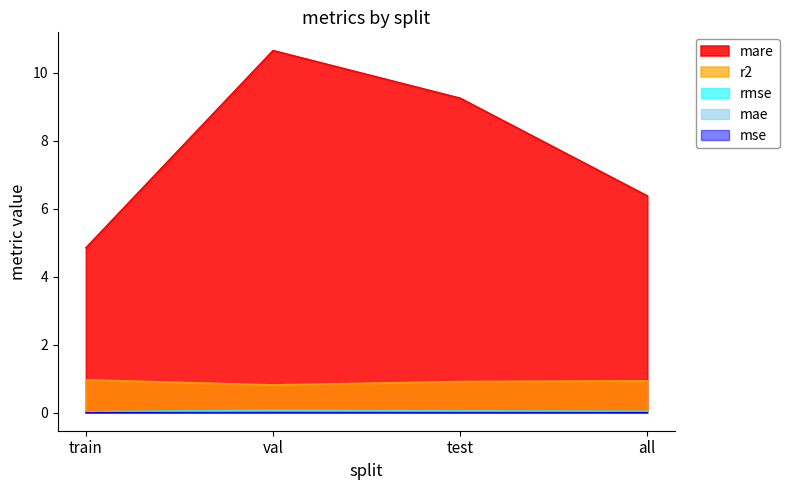

What are all the series names shown in the legend?

mare, r2, rmse, mae, mse